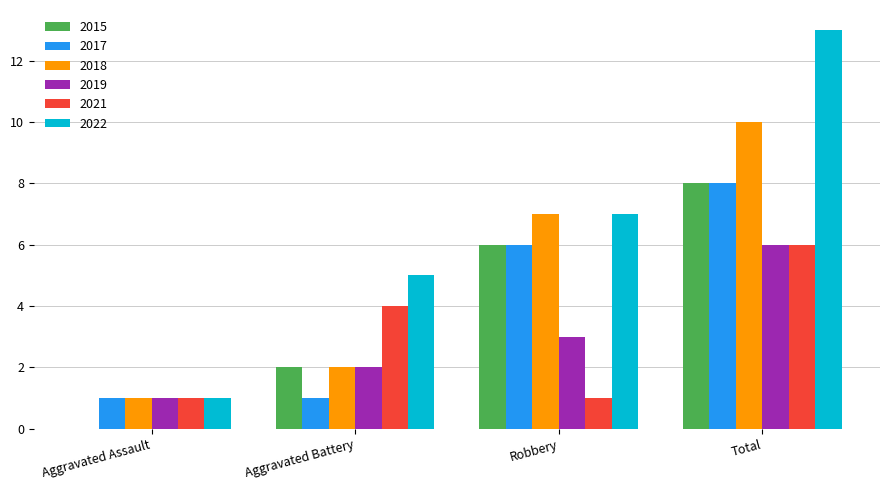

At which category is the sum across all series the highest?

Total